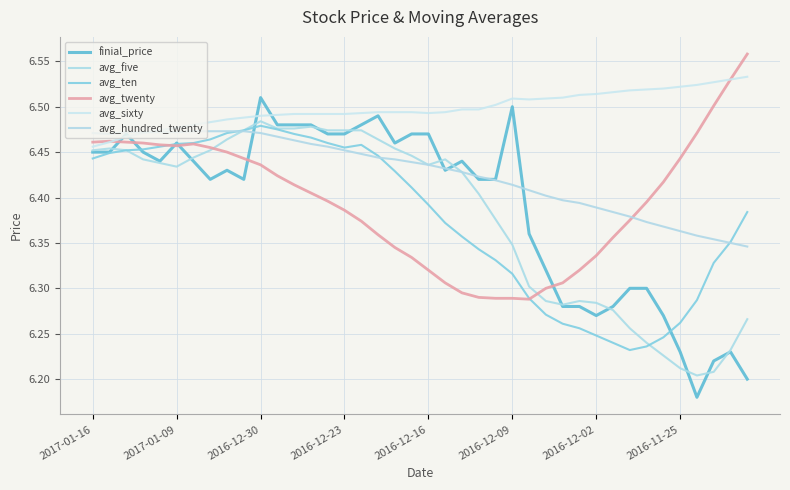

Is this an area chart (filled region under the line)?

No